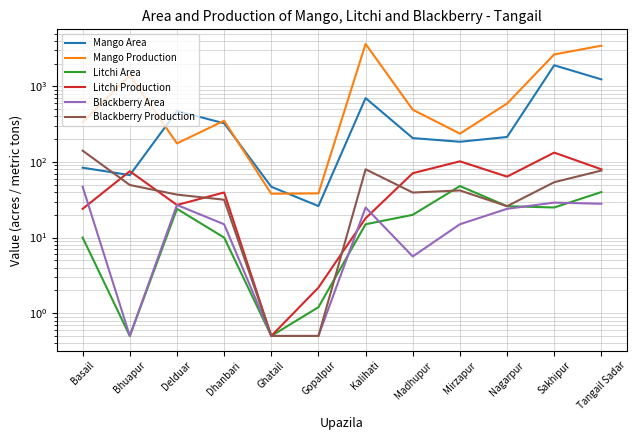

Where is Mango Production nearest to the value 1839?

Bhuapur